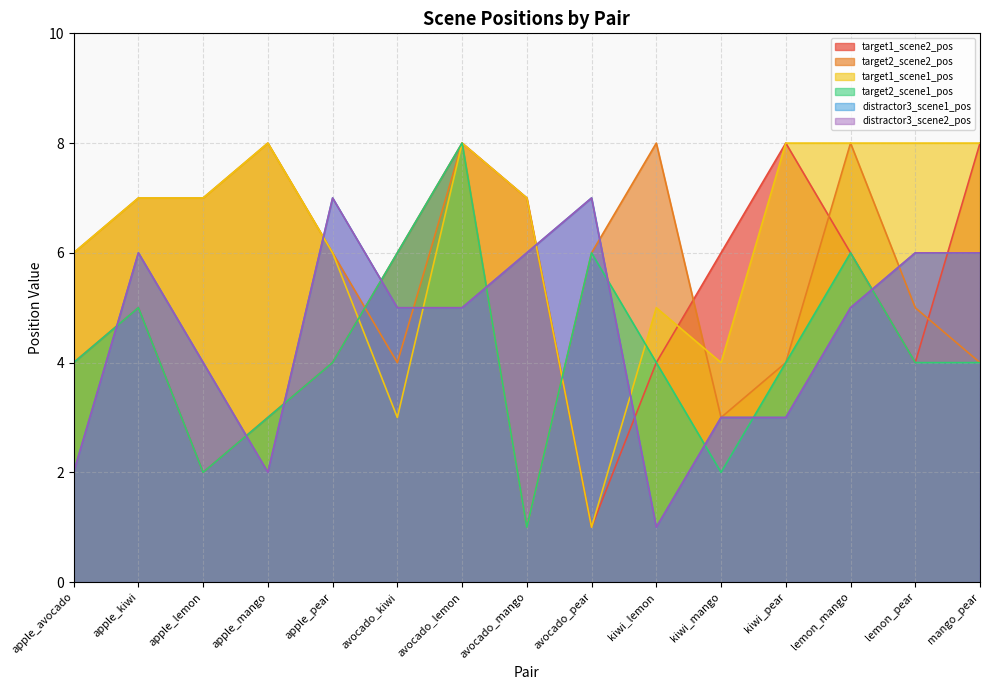

What is the maximum value for target1_scene2_pos?

8